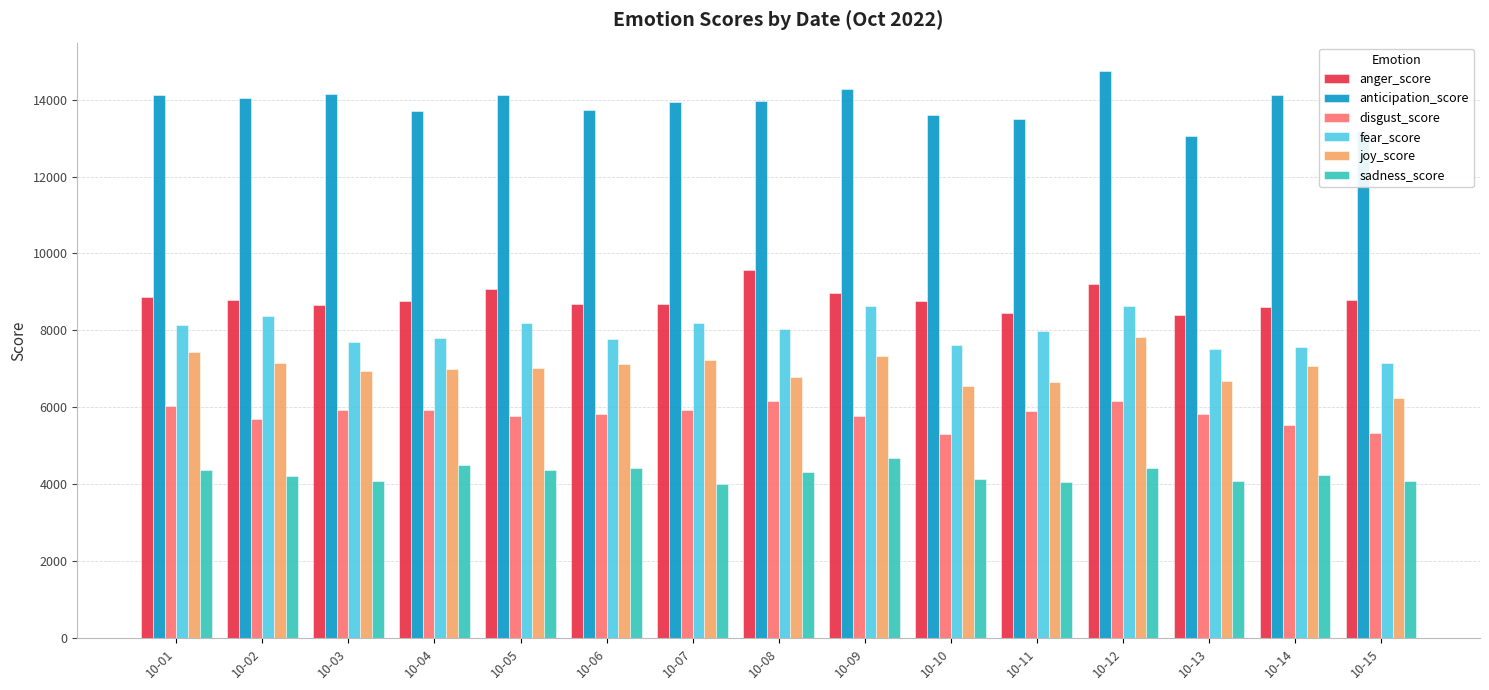

At how many categories does at least one series exceed 9163?

15